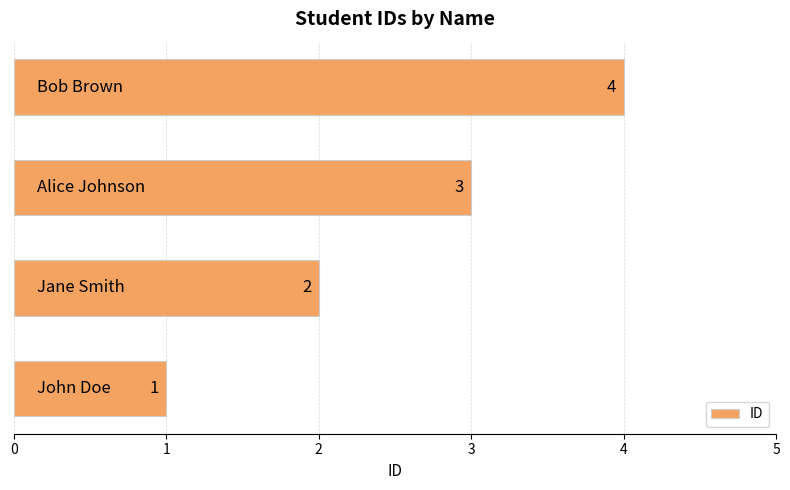

What is the maximum value shown in the chart?

4